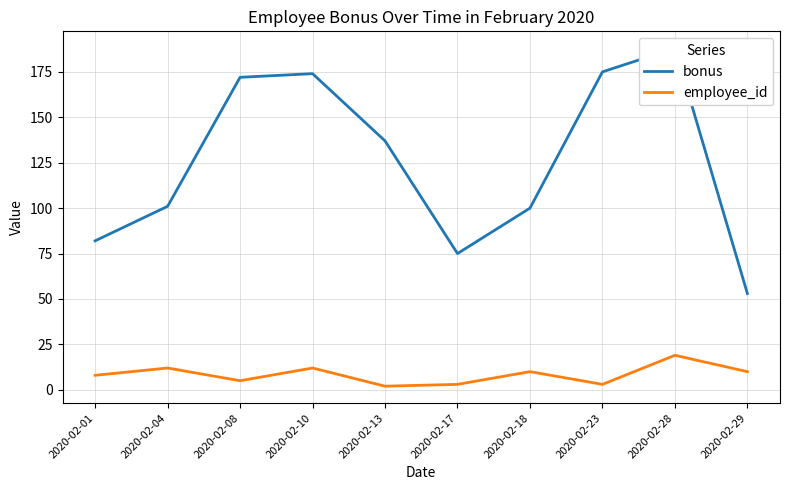

What is the difference between the highest and lowest values at 2020-02-18?

90